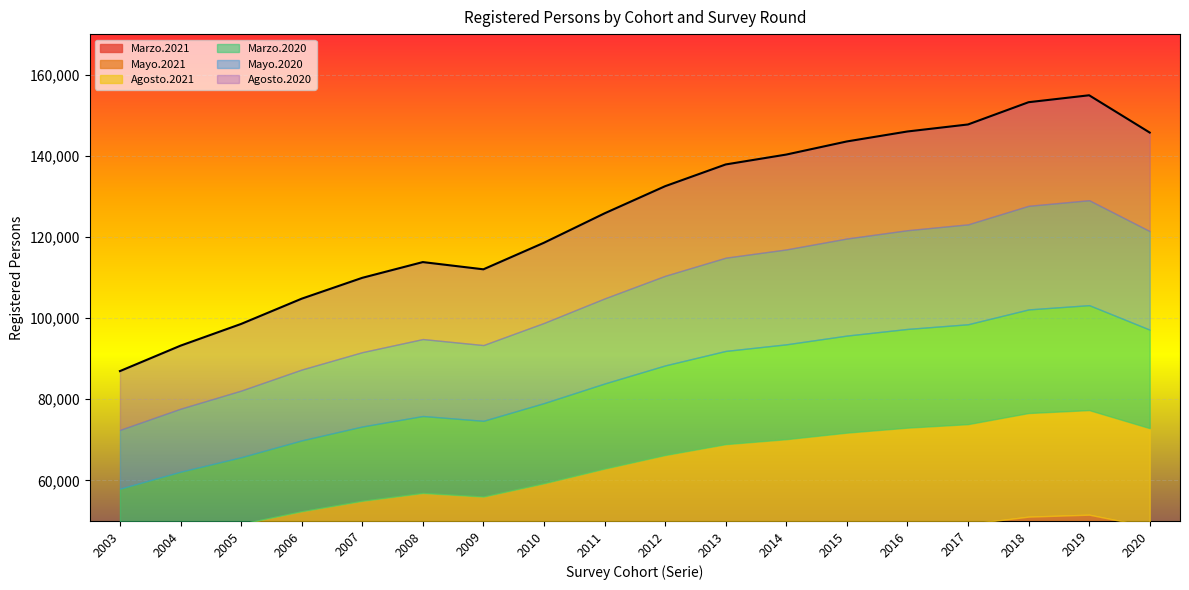

What is the sum of the Agosto.2021 values at 2020 and 2014?

286046